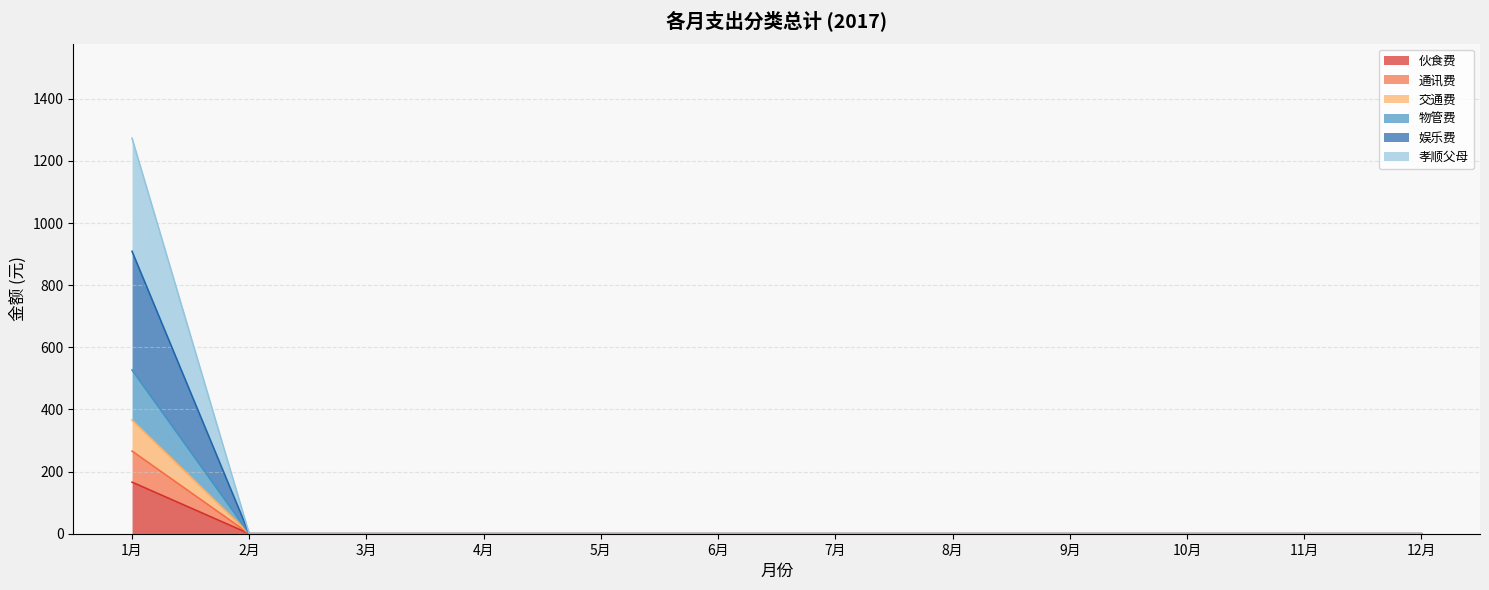

Is the value of 伙食费 at 12月 greater than the value of 娱乐费 at 7月?

No